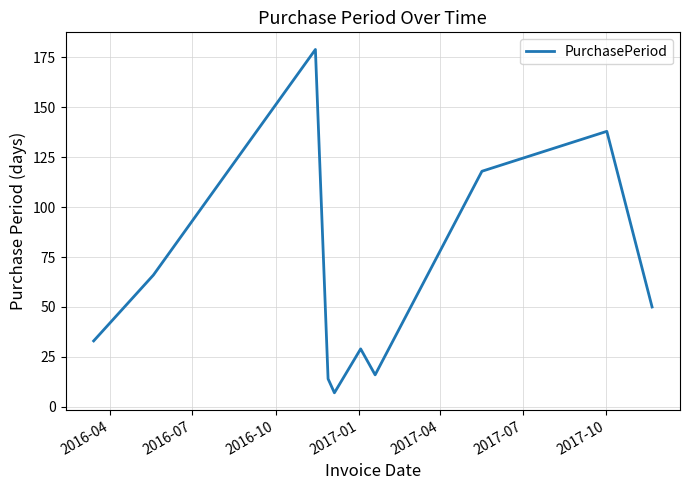

What is the difference between the maximum and minimum values?

172